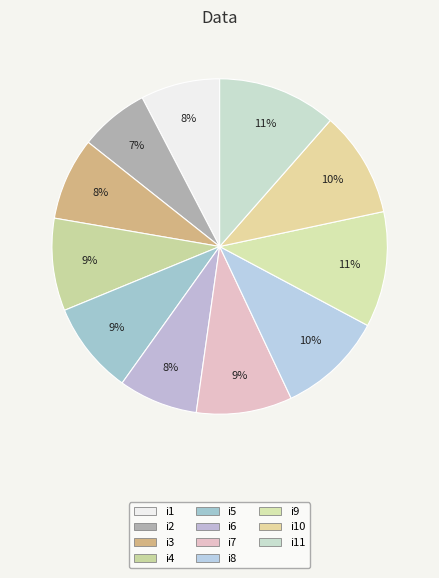

Is it true that i9 is 20% of the pie?

False